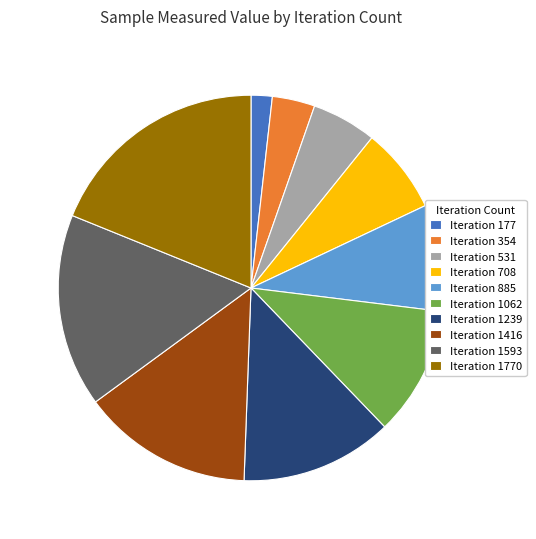

Does Iteration 531 account for over 50% of the chart?

No